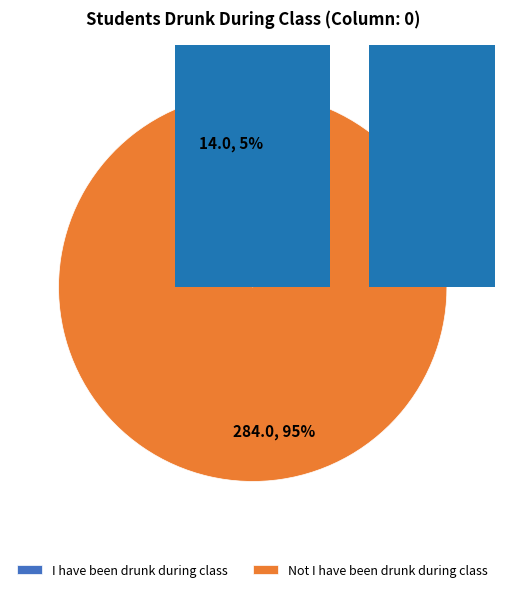

To the nearest percent, what is the combined percentage of Not I have been drunk during class and I have been drunk during class?

100%